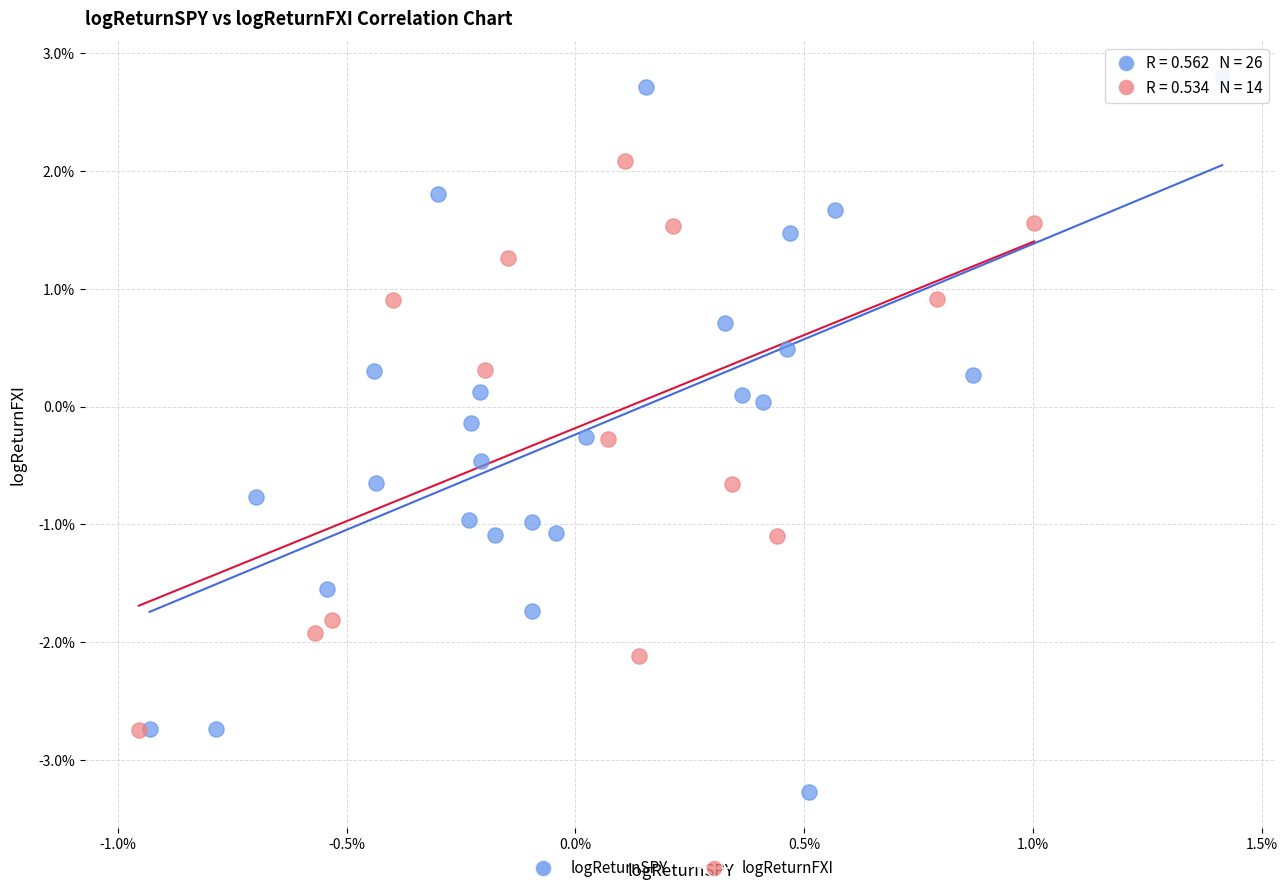

Which series has the largest Y range (max minus min)?

logReturnSPY